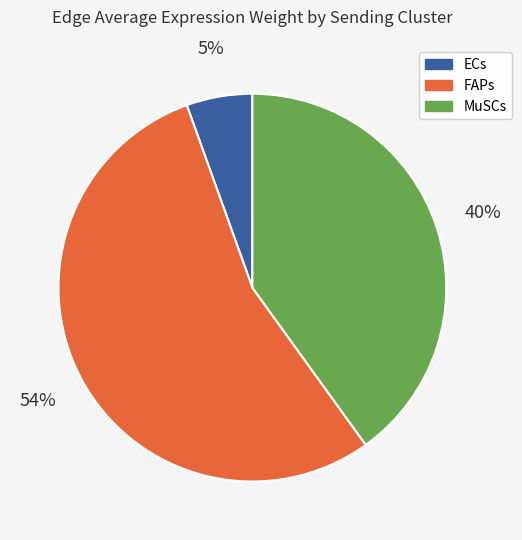

Is there any slice that represents more than half of the pie?

Yes